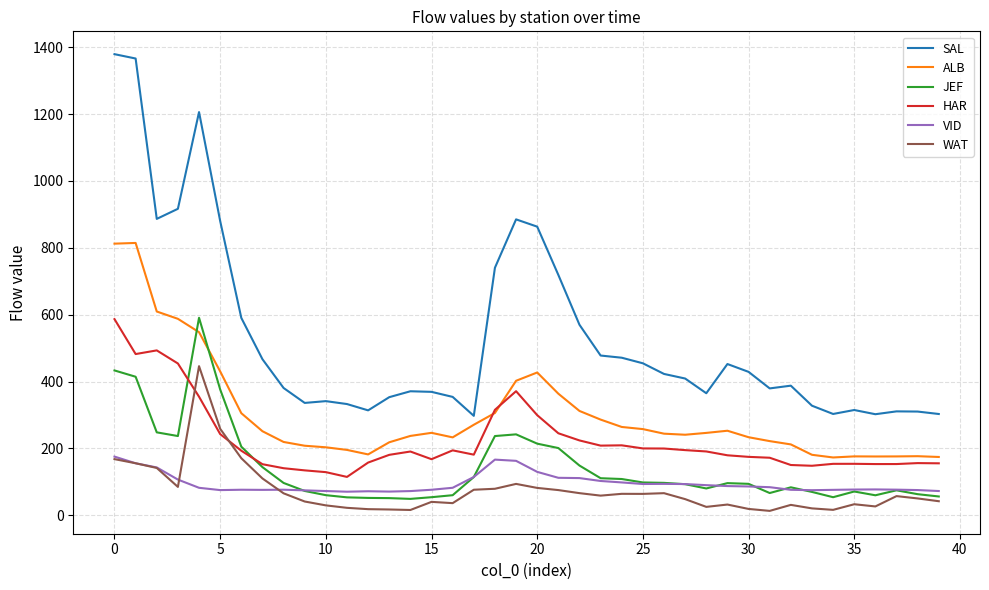

True or false: WAT and ALB cross at least once.

False